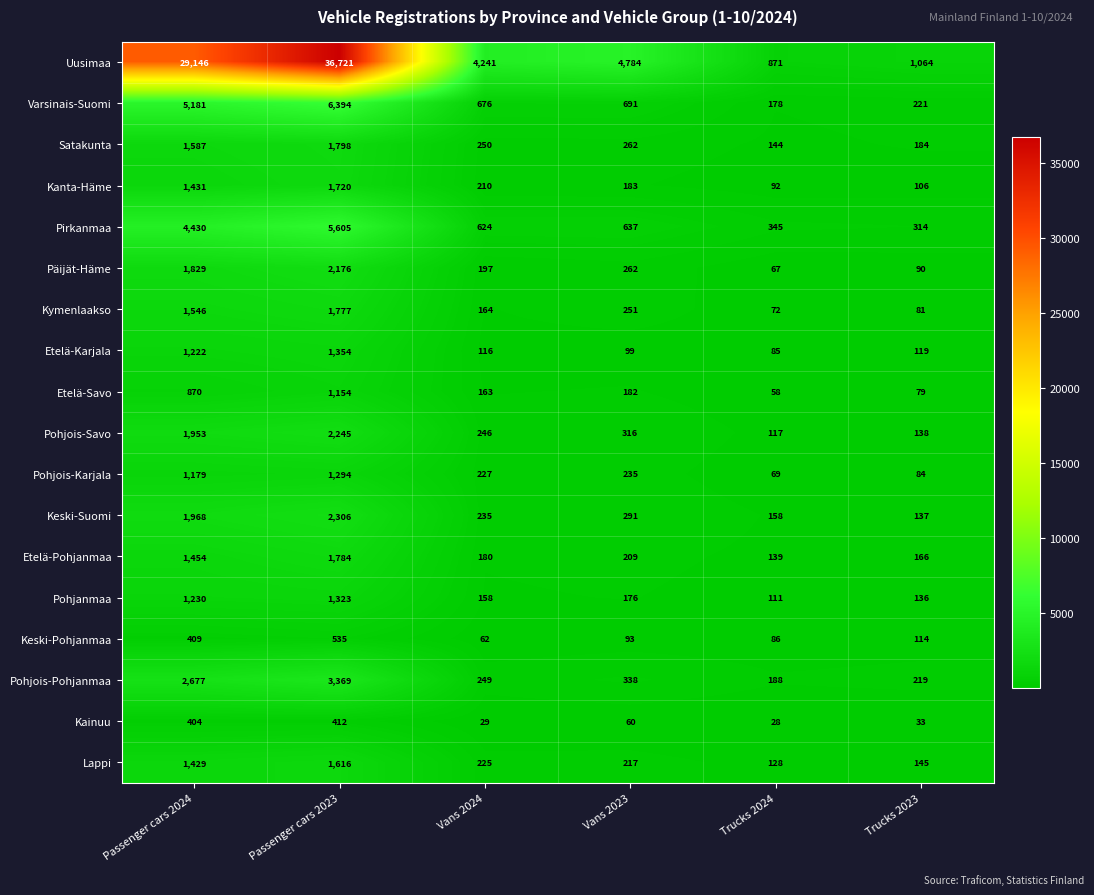

Between Trucks 2024 and Trucks 2023, which series saw the biggest shift?

Uusimaa